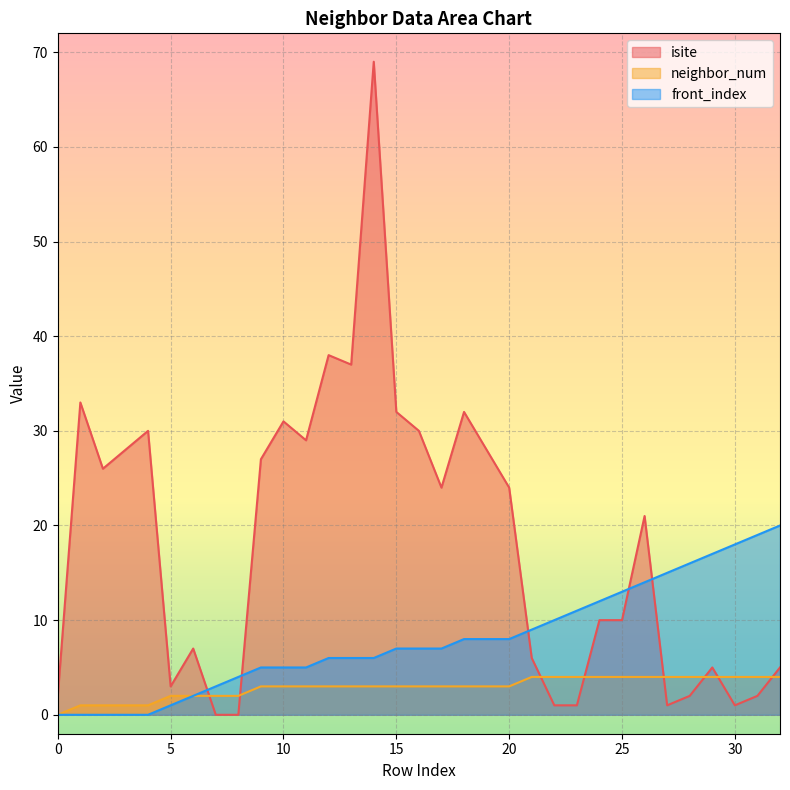

Where is the first local minimum for isite?

2